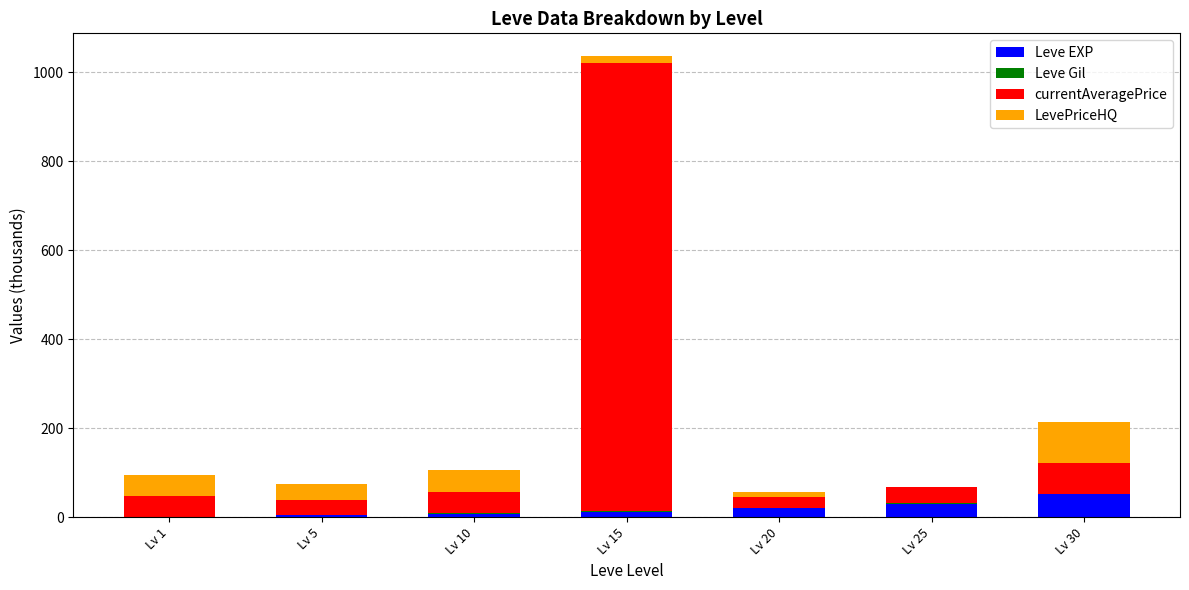

At which category is the sum across all series the highest?

Lv 15